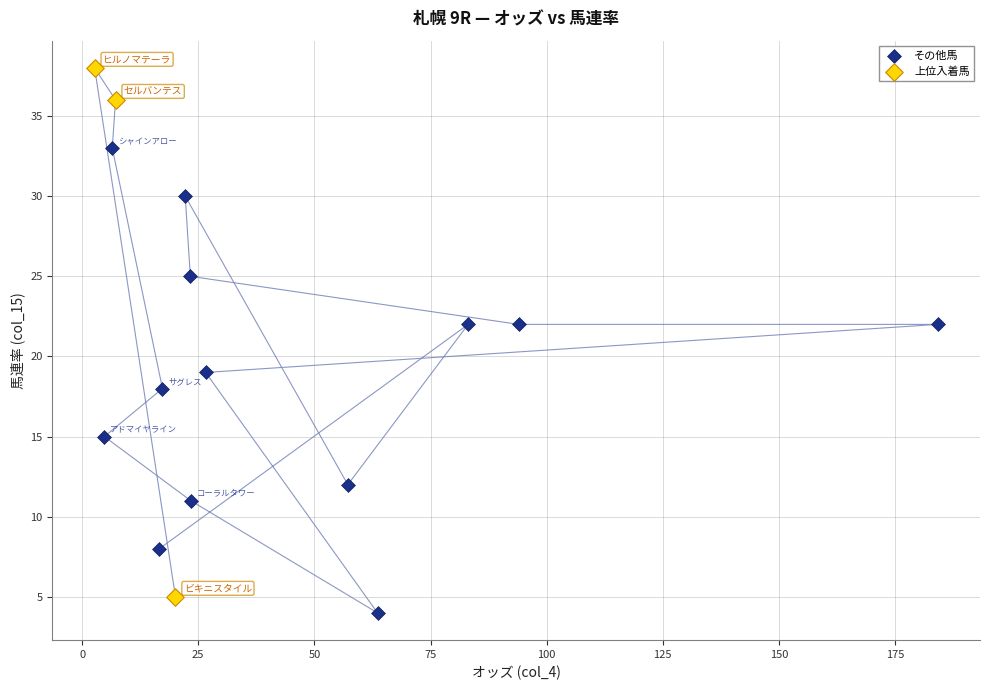

Which series contains the highest Y value?

上位入着馬